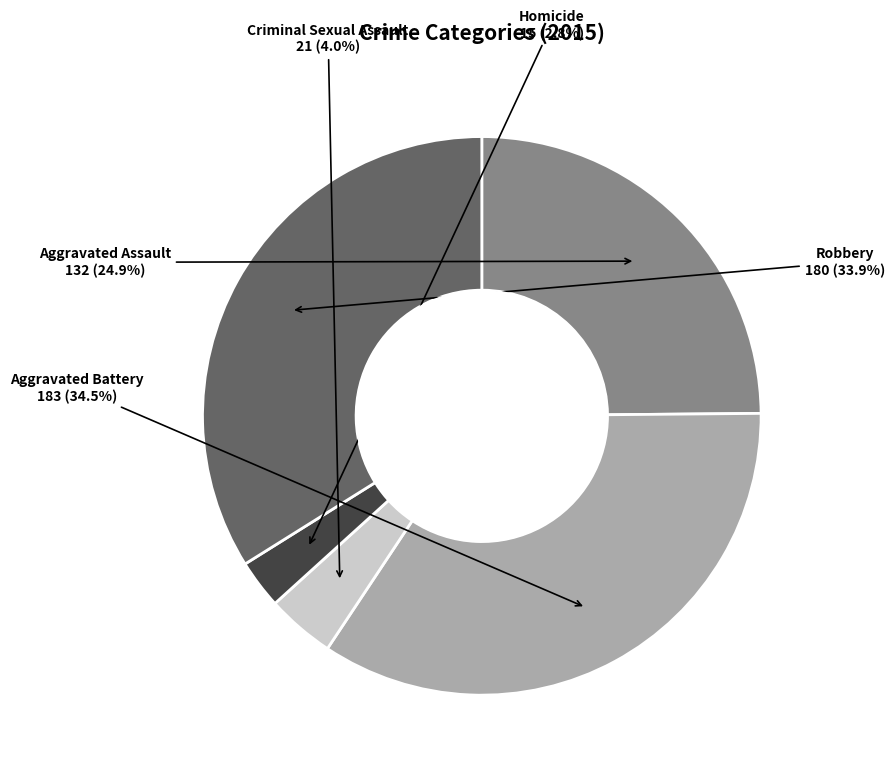

To the nearest percent, what is the difference between the largest and smallest slice percentages?

32%